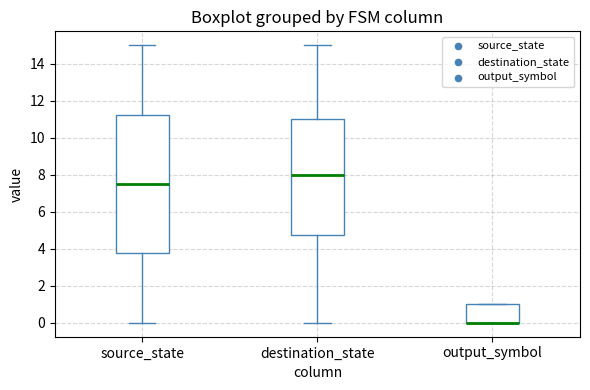

Reading left to right, read every box against the y-axis: the position of its median line, the range the box covers, and the ends of its whiskers. The values are not printed on the chart, so give them approximately, as read against the axis.

source_state: median 7.6, box 3.8 to 11.2, whiskers 0.0 to 15.0
destination_state: median 8.0, box 4.8 to 11.0, whiskers 0.0 to 15.0
output_symbol: median 0.0 (drawn on the box's lower edge), box 0.0 to 1.0, whiskers 0.0 to 1.0